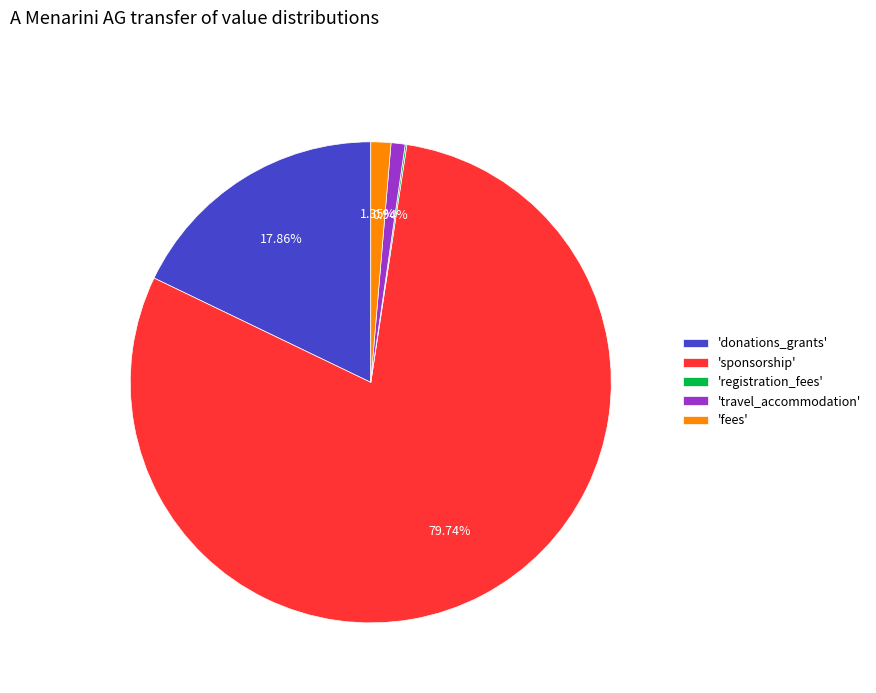

What is the majority slice?

'sponsorship'